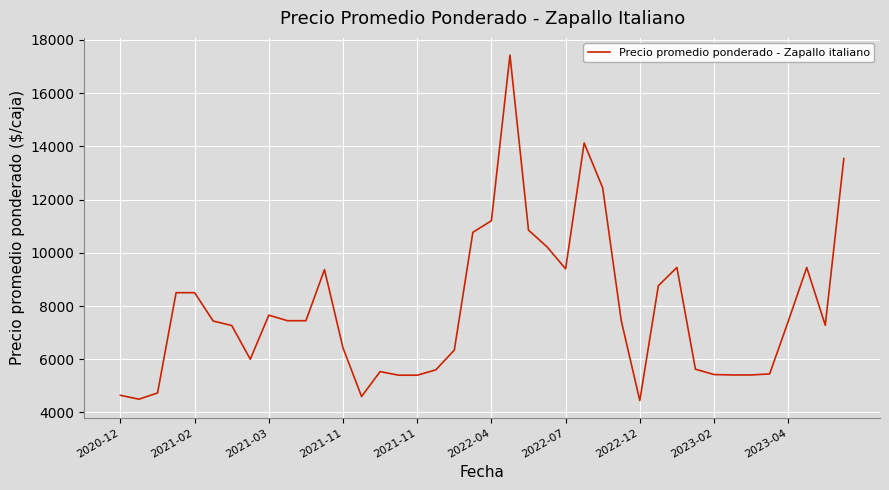

Reading right to left, extract all data points from this chart.

13540	7278	9448	7417	5448	5409	5409	5425	5625	9449	8761	4448	7448	12438	14125	9395	10222	10850	17425	11204	10769	6343	5600	5400	5400	5536	4600	6425	9368	7448	7448	7657	6000	7266	7435	8500	8500	4732	4500	4643